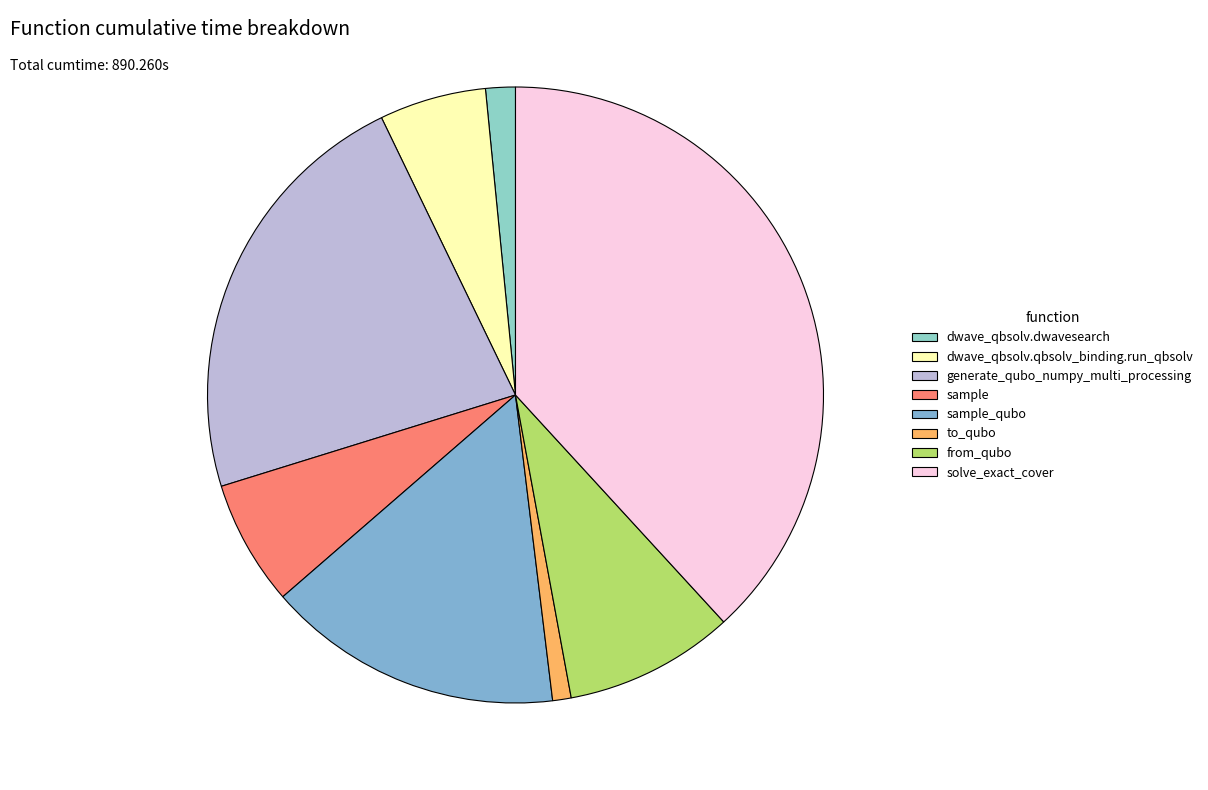

How many slices are in this pie chart?

8